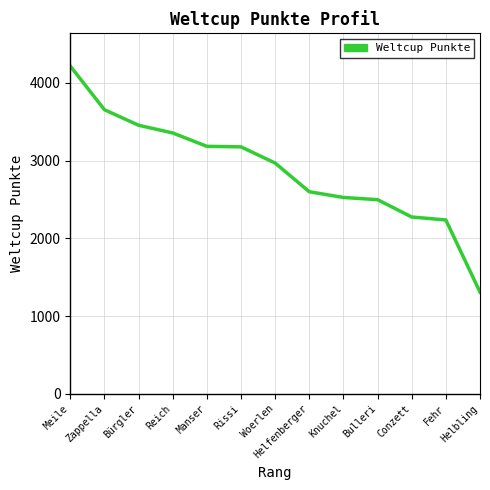

The value at Manser is 3183. True or false?

True